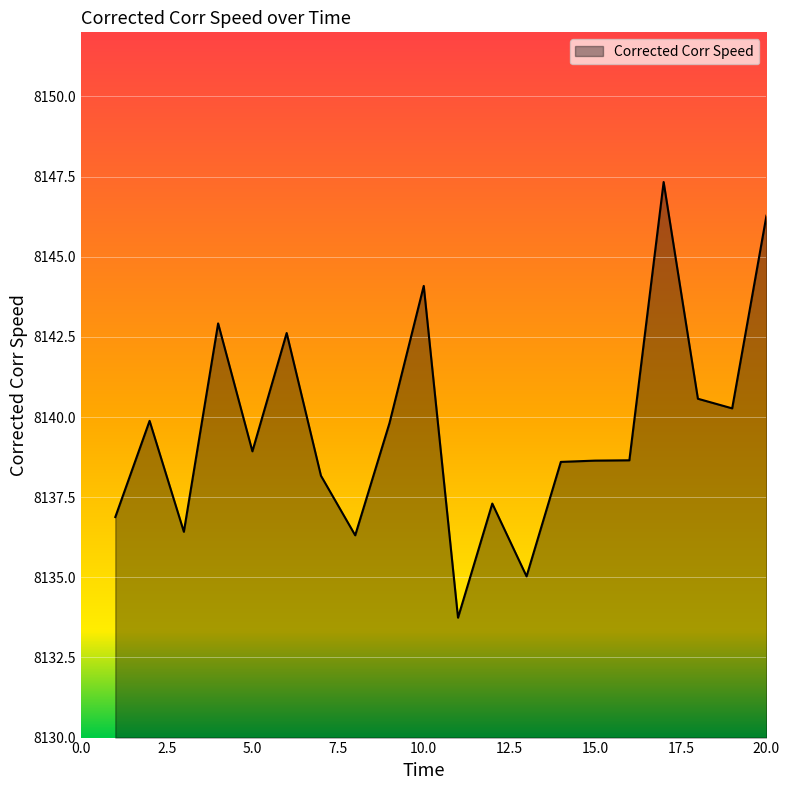

Does the chart display data point markers on the line(s)?

No